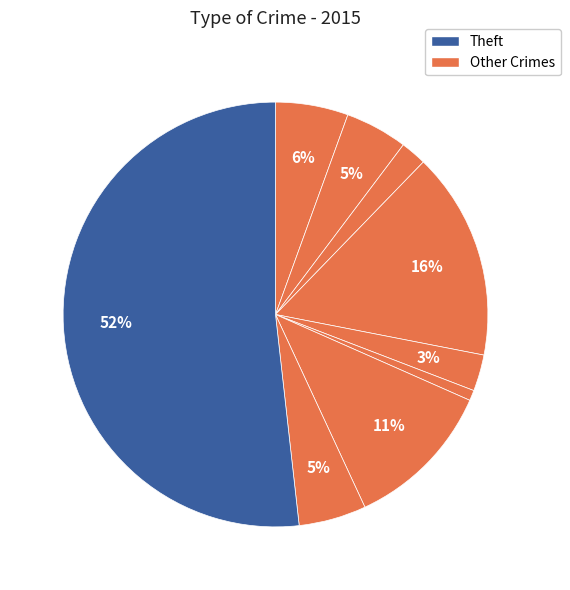

Which slice is the largest?

Theft